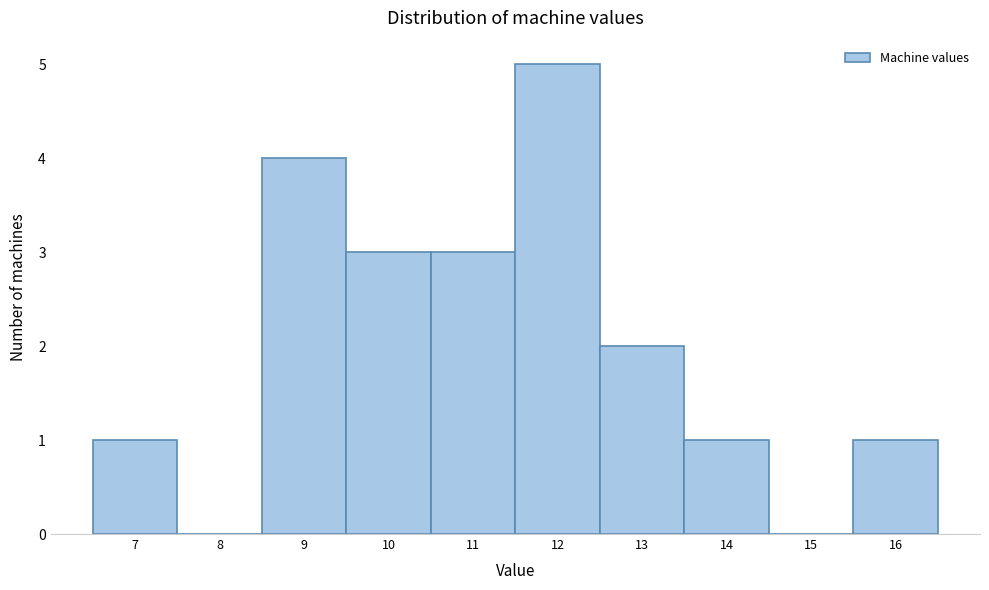

How tall is the bar that spans 8.5 to 9.5 on the x-axis? The values are not printed on the chart, so give them approximately, as read against the axis.

4